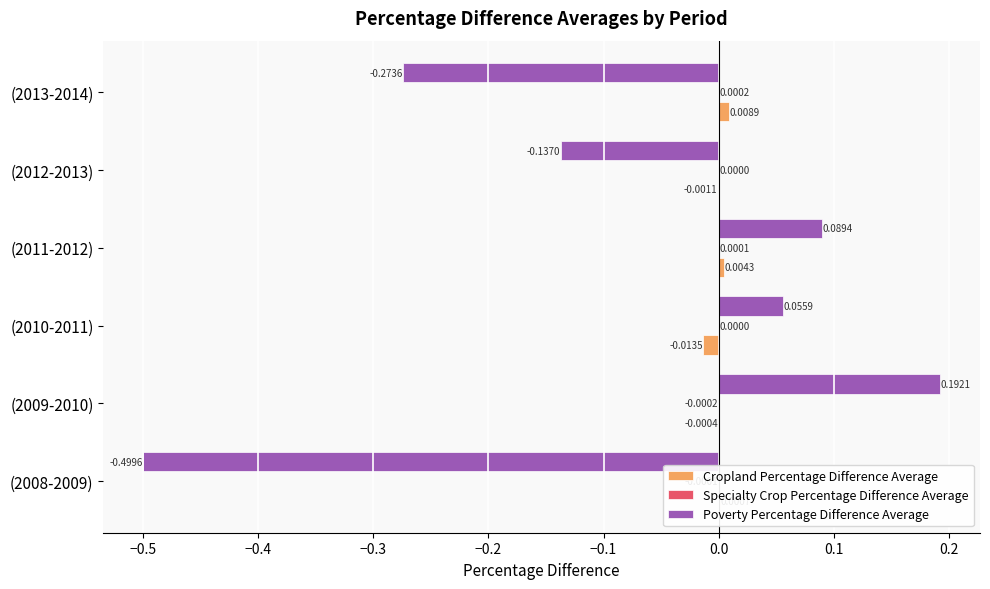

Which series has the largest range (max minus min)?

Poverty Percentage Difference Average